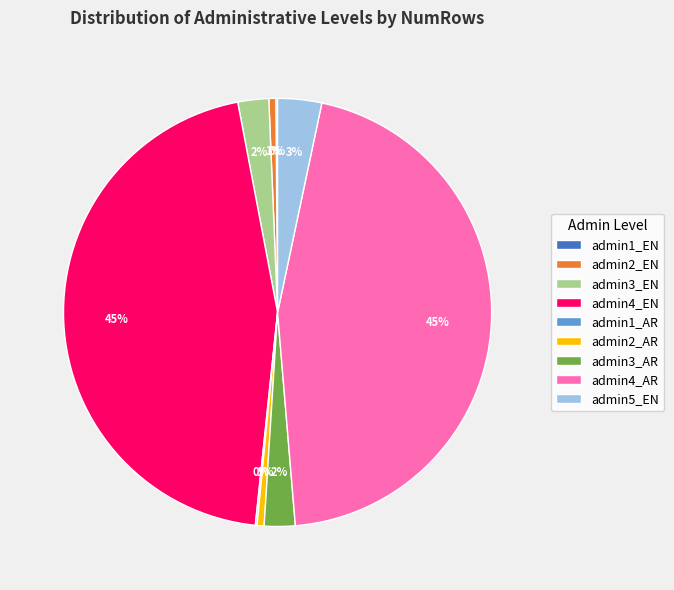

Combined, do admin4_EN and admin3_EN account for over 50%?

No